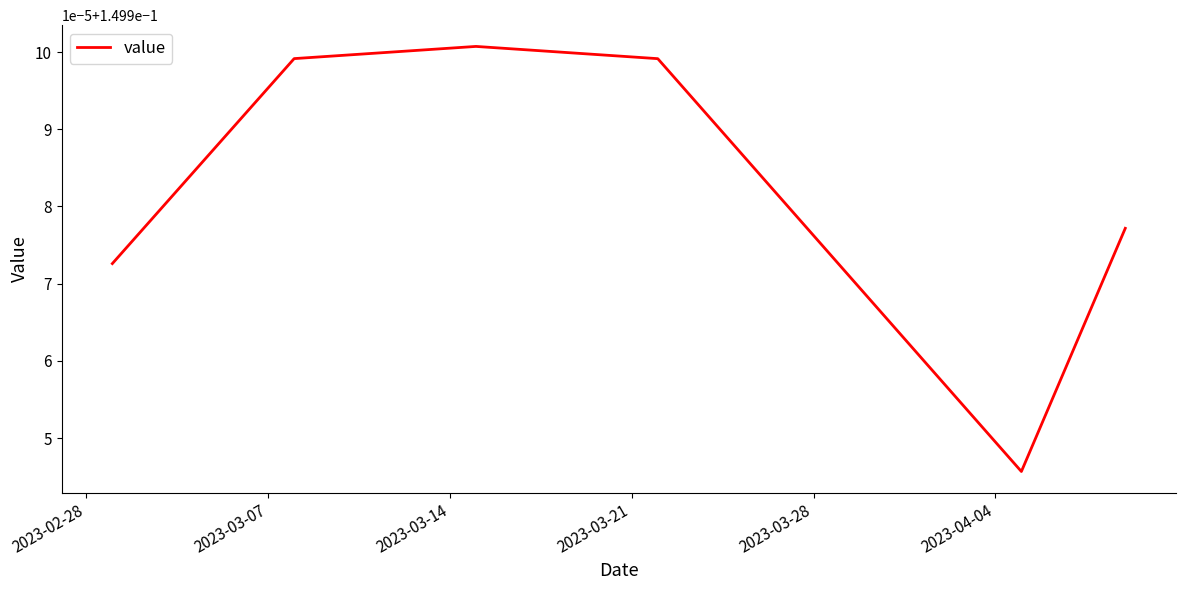

Does the chart display data point markers on the line(s)?

No